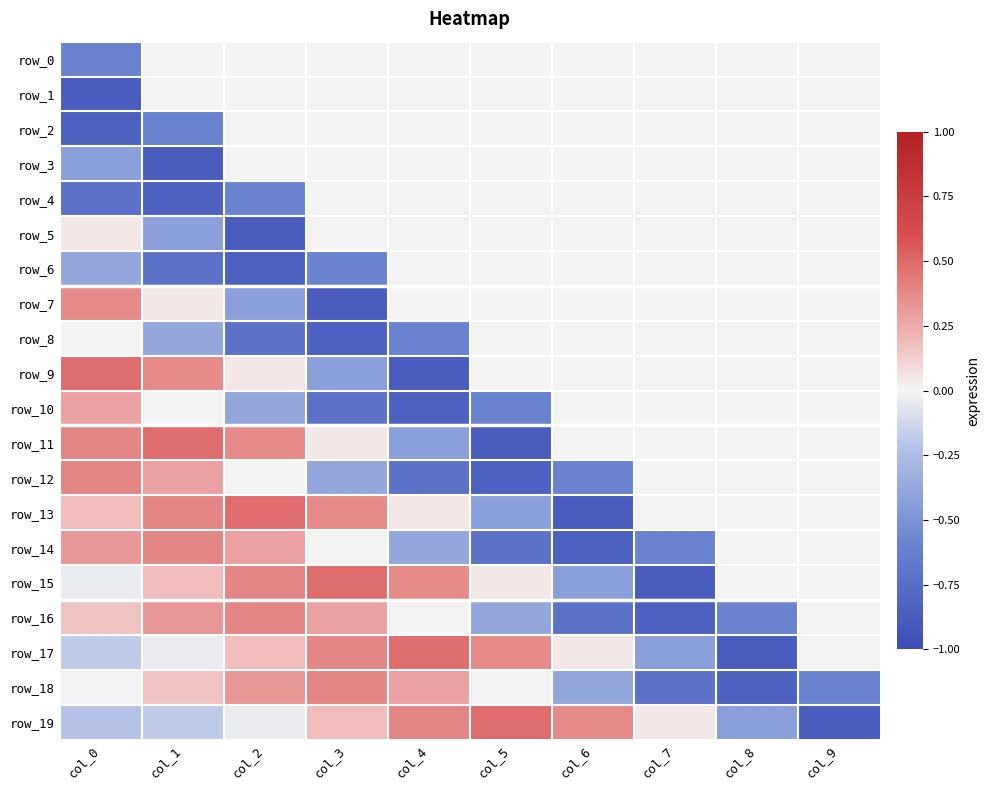

List the series in order of their peak value, lowest first.

row_0, row_1, row_2, row_3, row_4, row_6, row_8, row_5, row_10, row_7, row_12, row_14, row_16, row_18, row_9, row_11, row_13, row_15, row_17, row_19